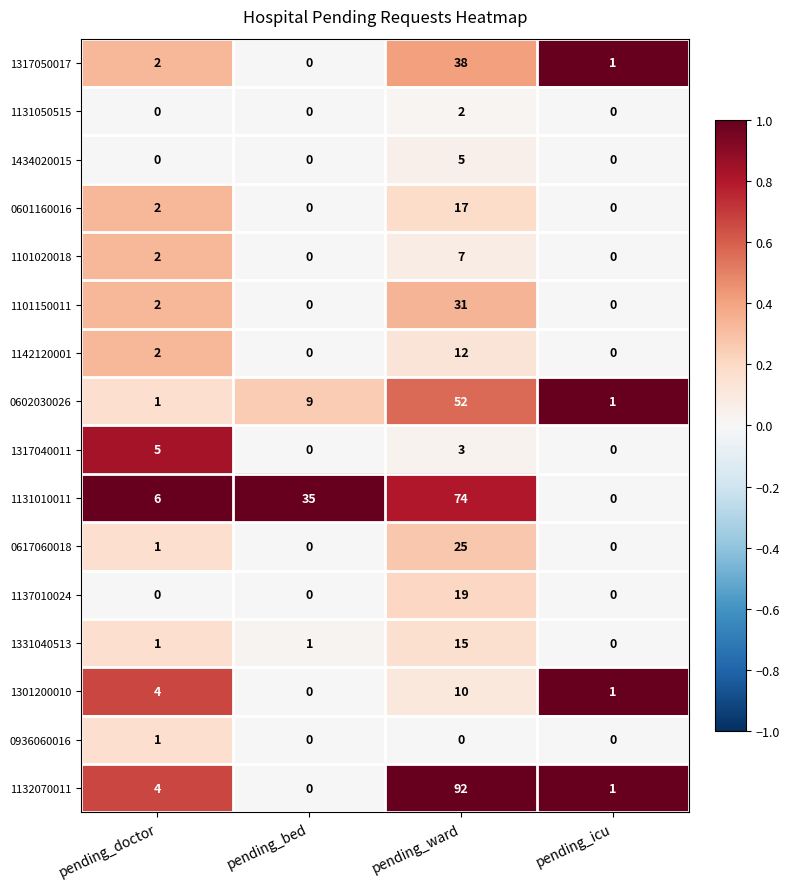

How many 0602030026 values are between 1 and 52?

4